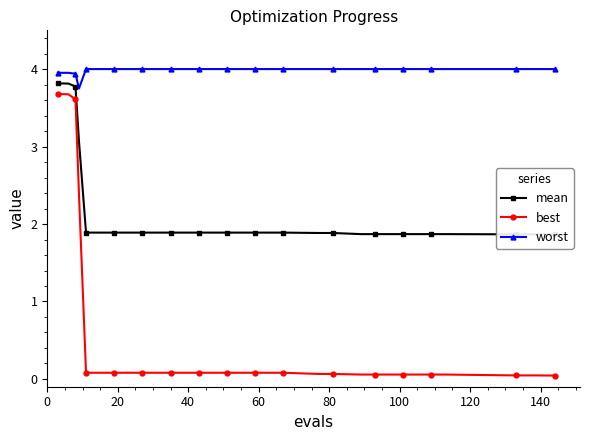

Which series changed the most between 10 and 21?

best